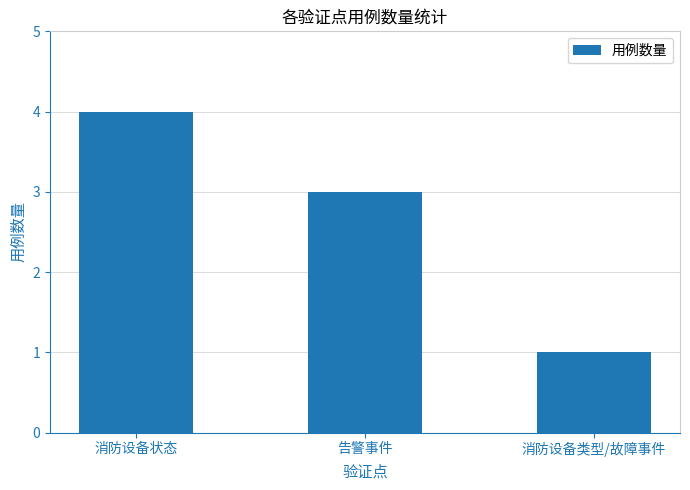

Is it true that the value at 告警事件 is 3?

True